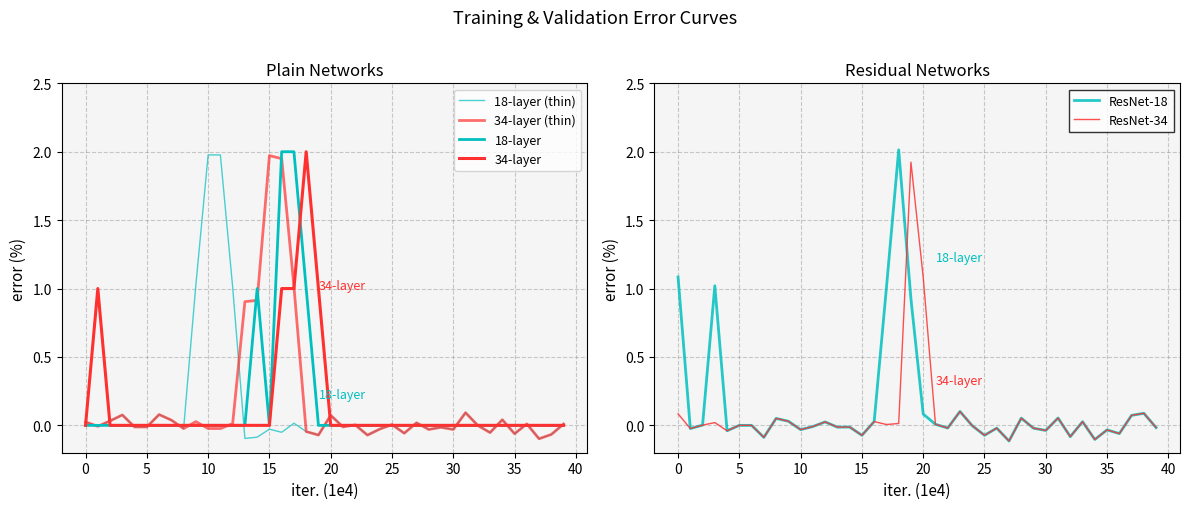

Is the value of ResNet-18 at 25 greater than the value of 18-layer (thin) at 19?

Yes